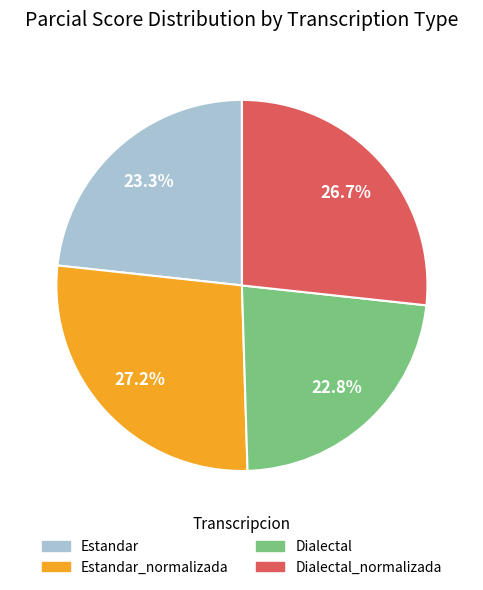

Is there any slice that represents more than half of the pie?

No